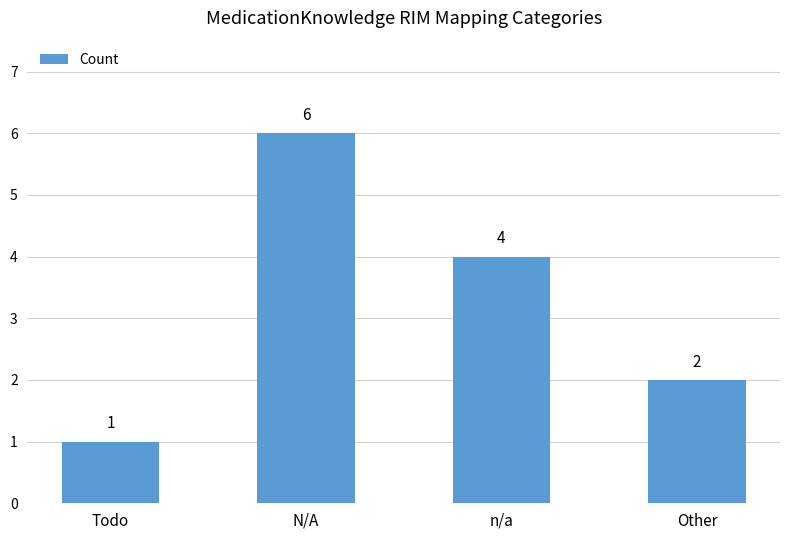

Rank the categories by value from highest to lowest.

N/A, n/a, Other, Todo